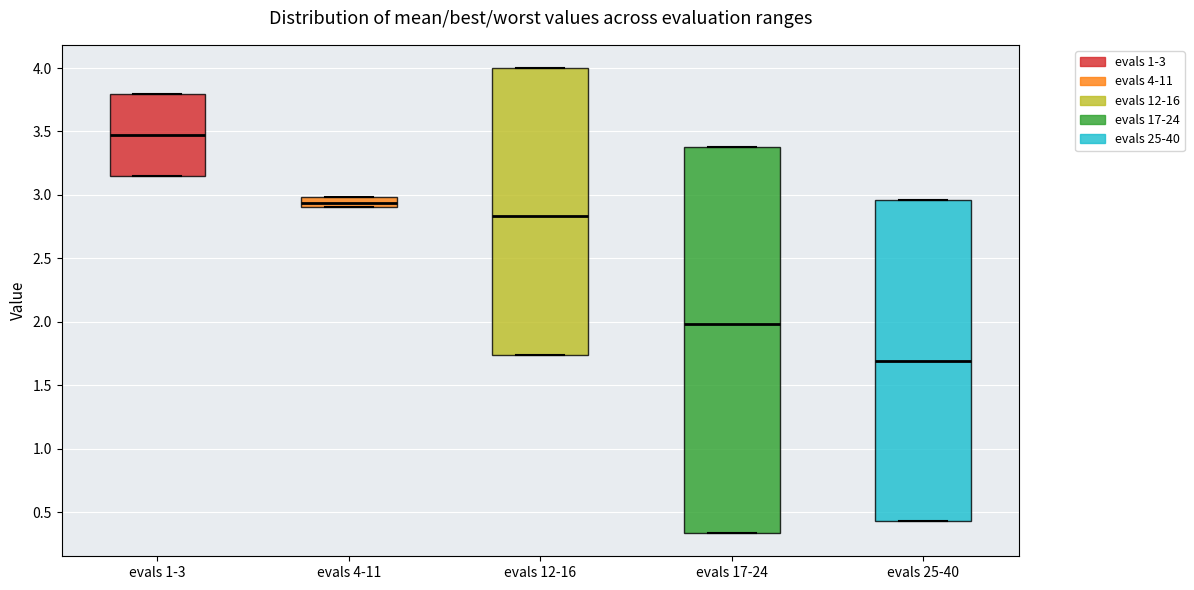

Which box's median line is the highest?

evals 1-3